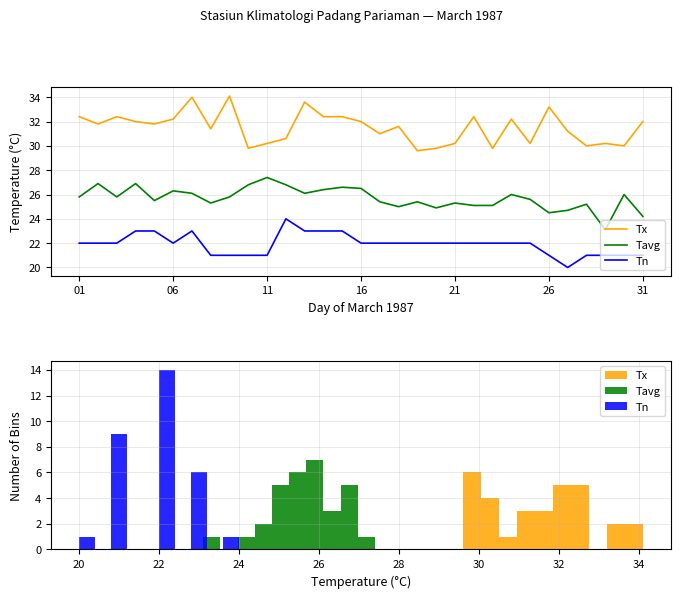

What are all the series names shown in the legend?

Tx, Tavg, Tn